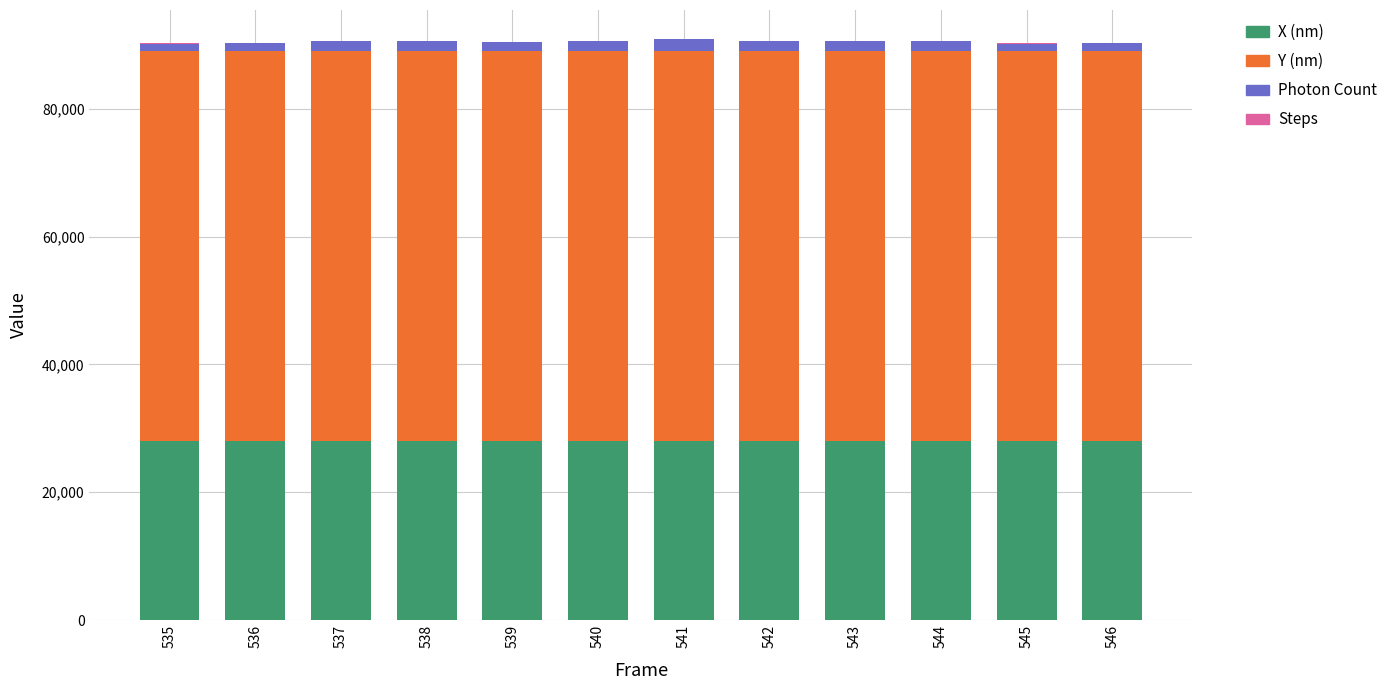

How many data points in X (nm) are above 27996?

6